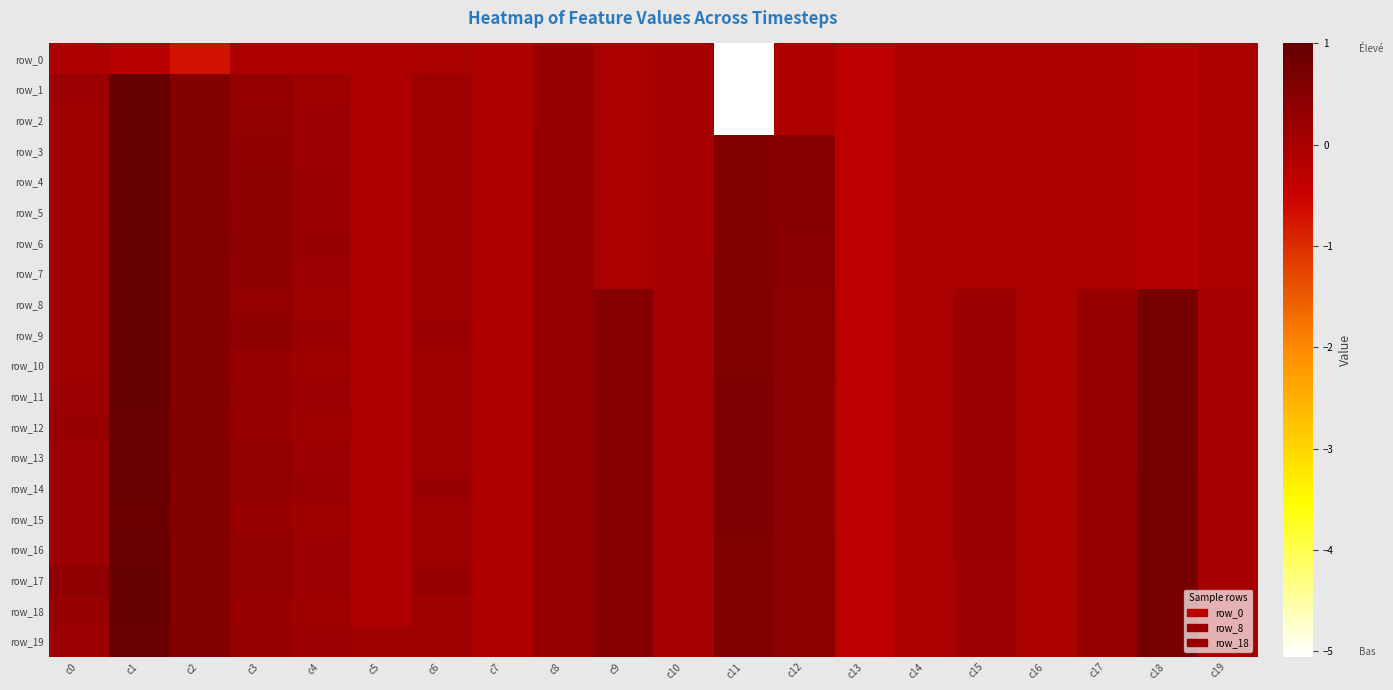

The value of row_9 at c19 is 0.0. True or false?

True